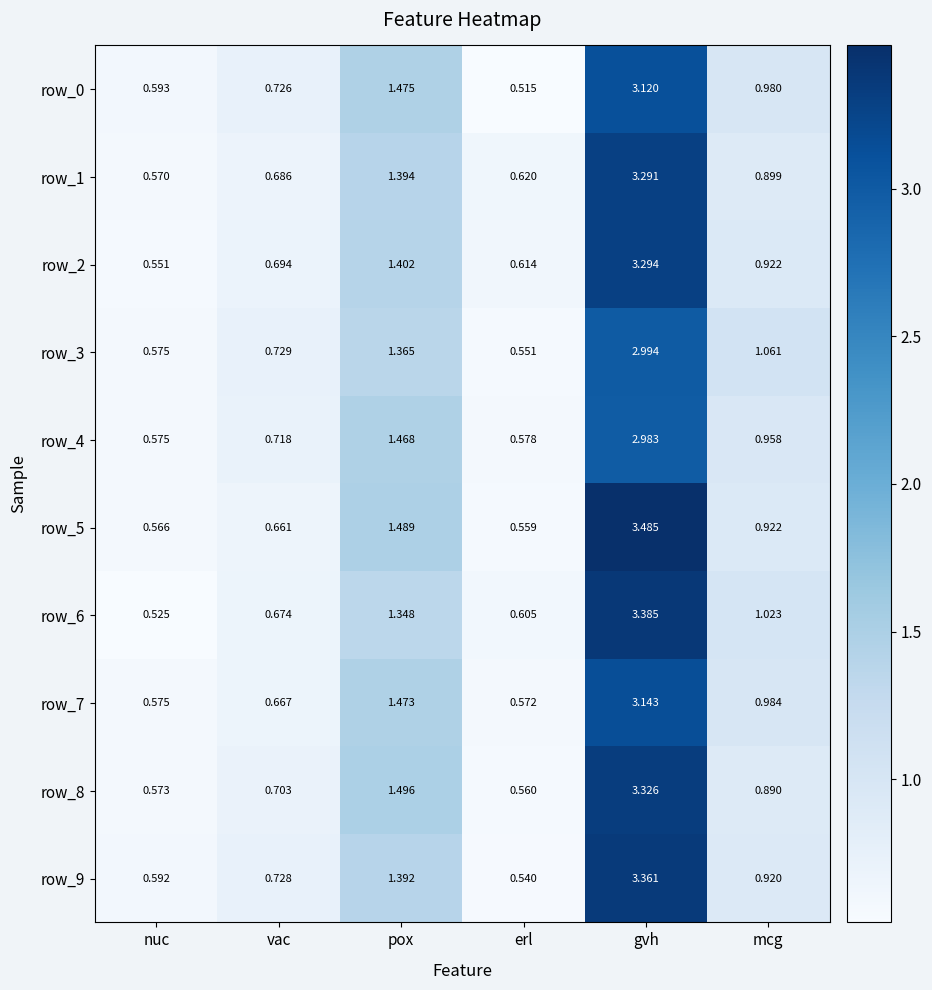

Count the number of categories in the chart.

6